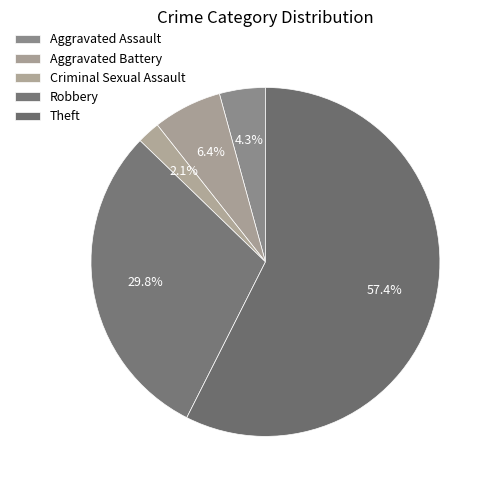

Combined, do Robbery and Aggravated Assault account for over 50%?

No